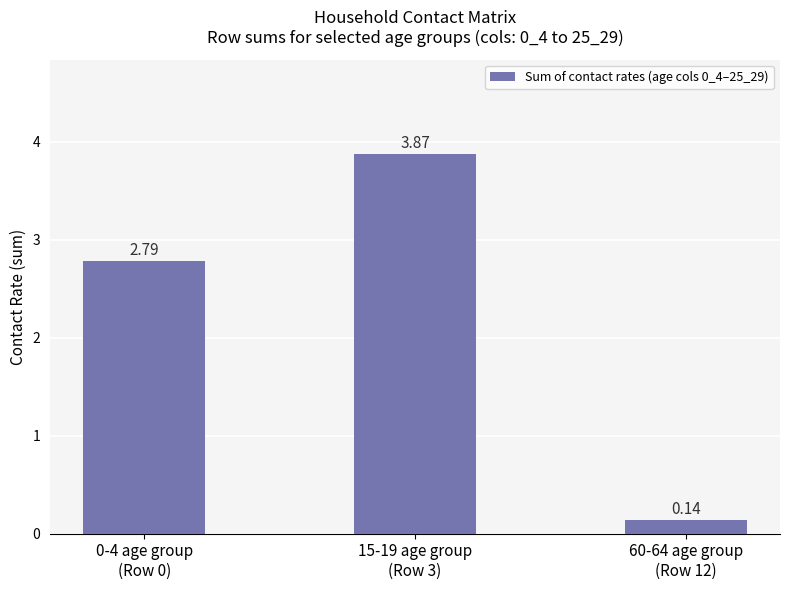

What position from the left is 15-19 age group
(Row 3)?

2